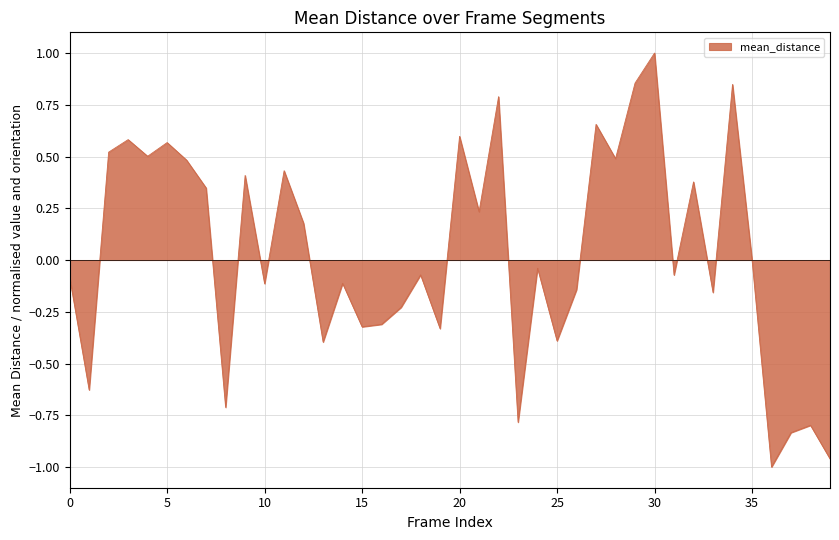

True or false: there are more than 0 points higher than both neighbors.

True